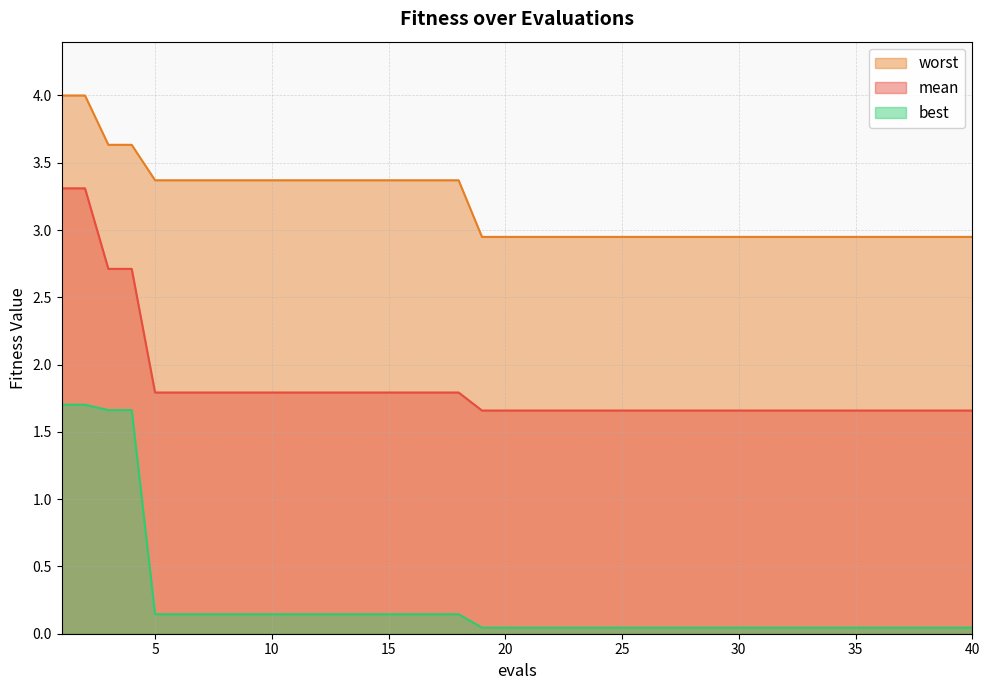

What is the value of the best point at the 18th from the left?

0.1